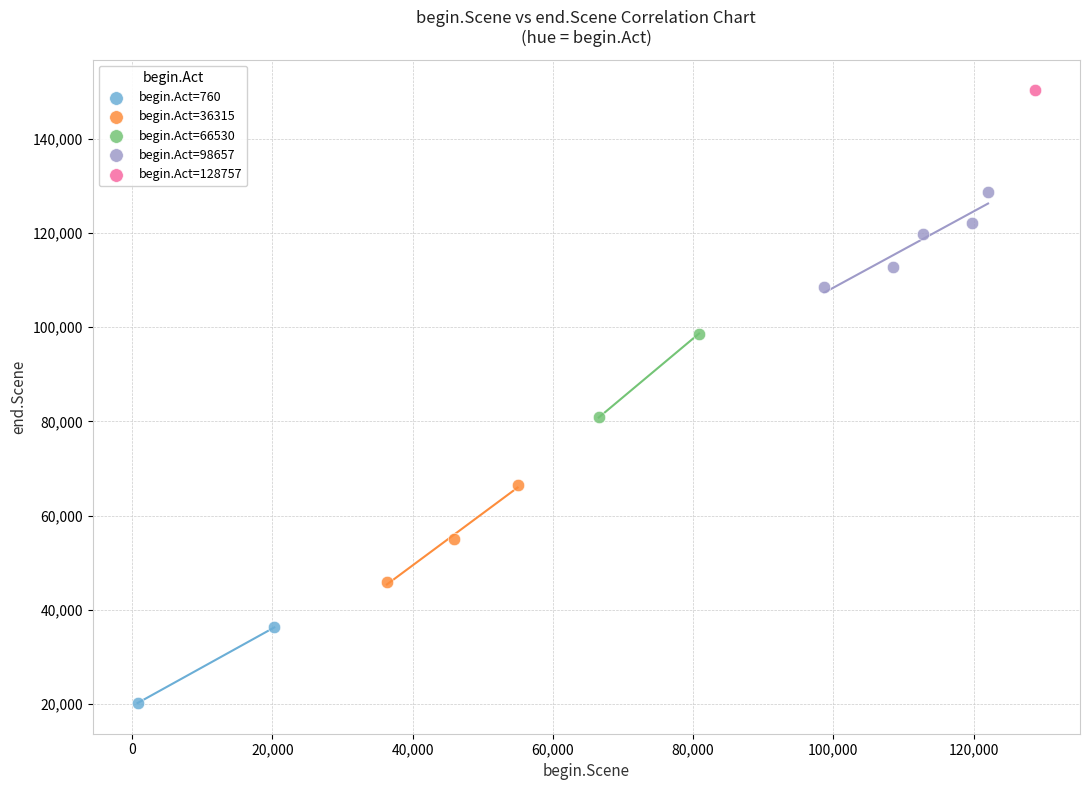

What are all the series names shown in the legend?

begin.Act=760, begin.Act=36315, begin.Act=66530, begin.Act=98657, begin.Act=128757